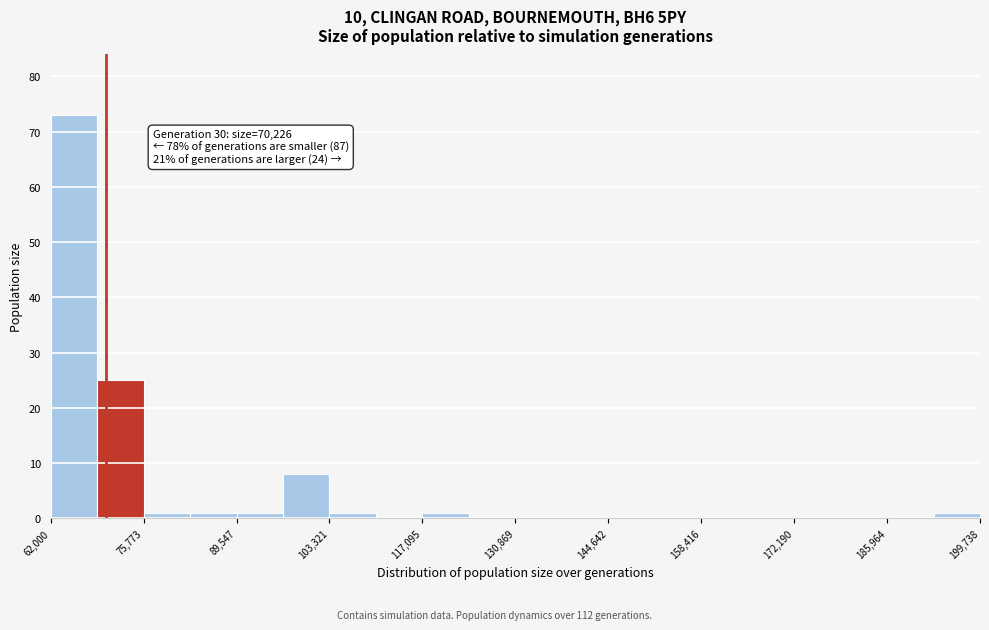

Around what value on the x-axis is the tallest bar? Give the approximate position of its centre, as read against the axis.

66000